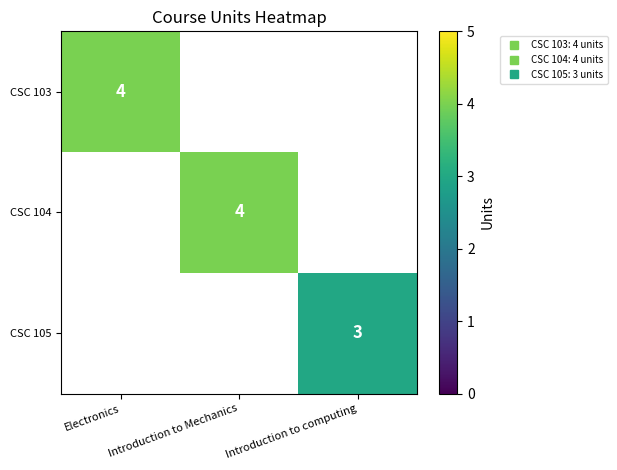

Read the CSC 104 value at Introduction to Mechanics.

4.0